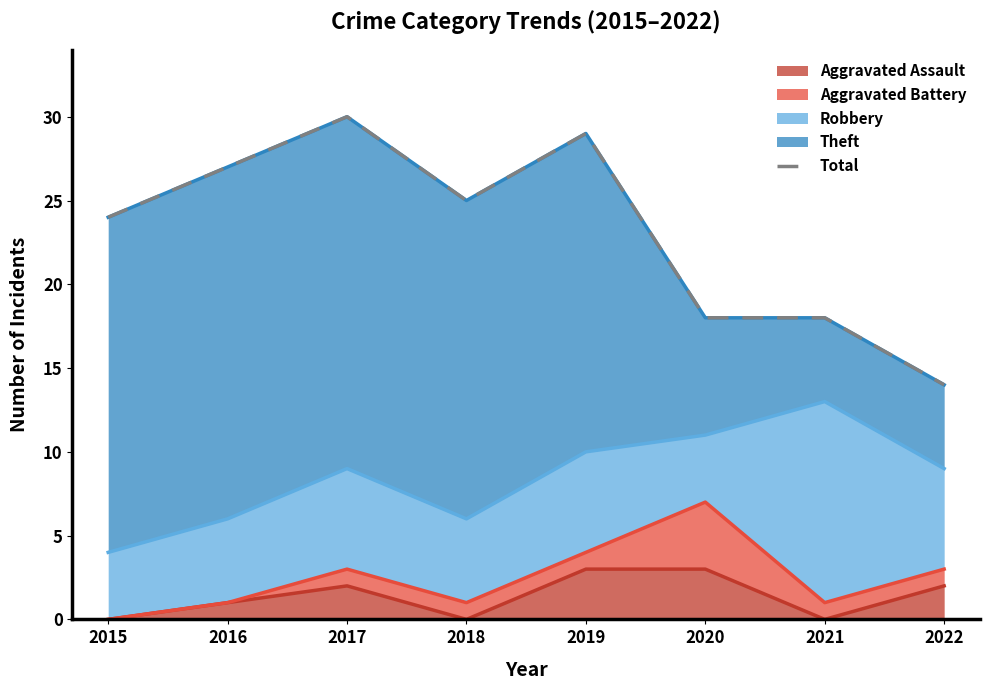

The Aggravated Assault series shows 0 at 2021. True or false?

True